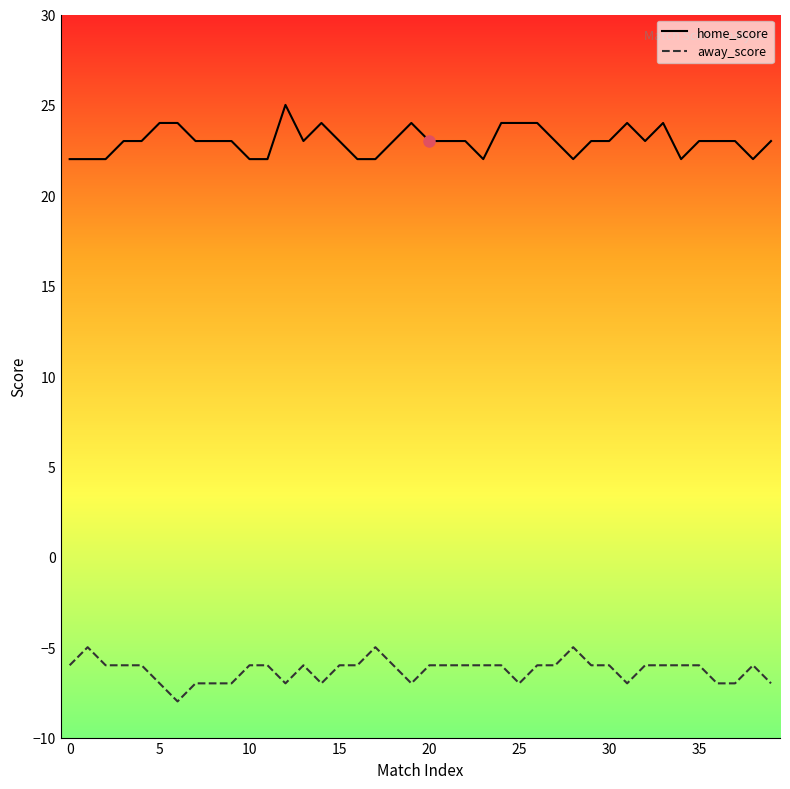

List the series in order of their overall mean, lowest first.

away_score, home_score